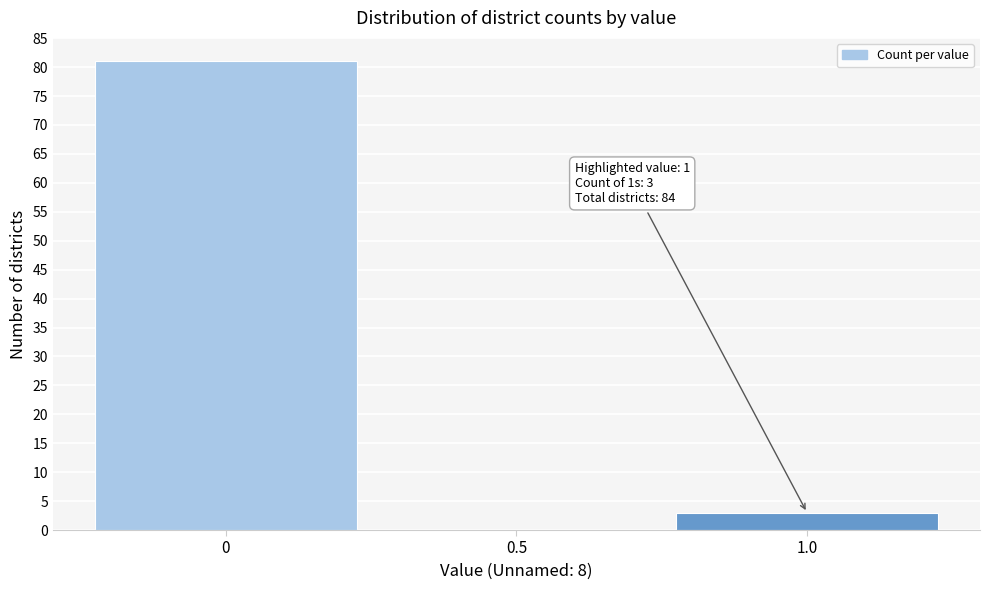

Reading left to right, extract all data points from this chart.

0=81	0.5=0	1.0=3